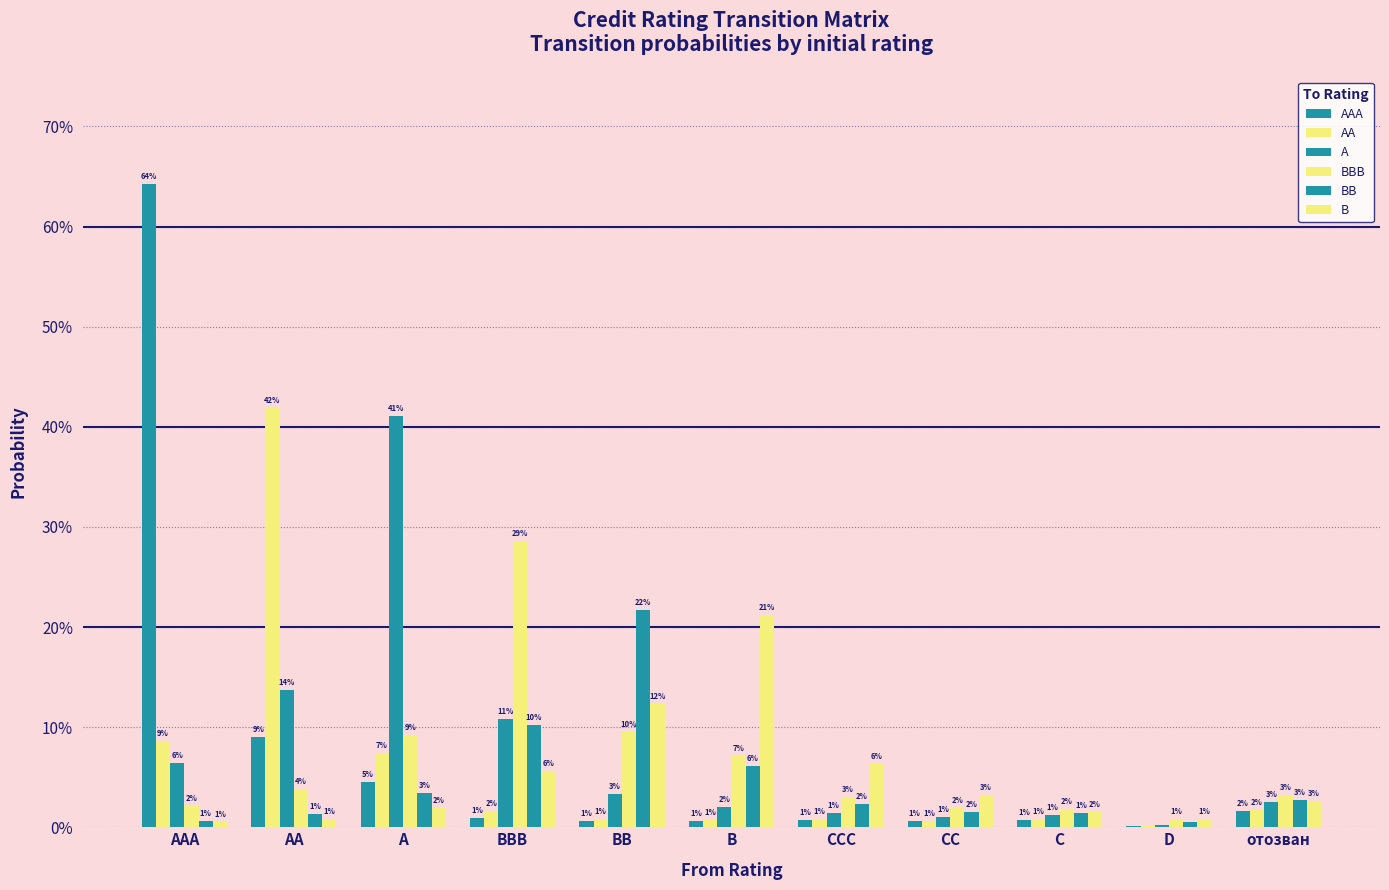

How many bars are there in each group?

6